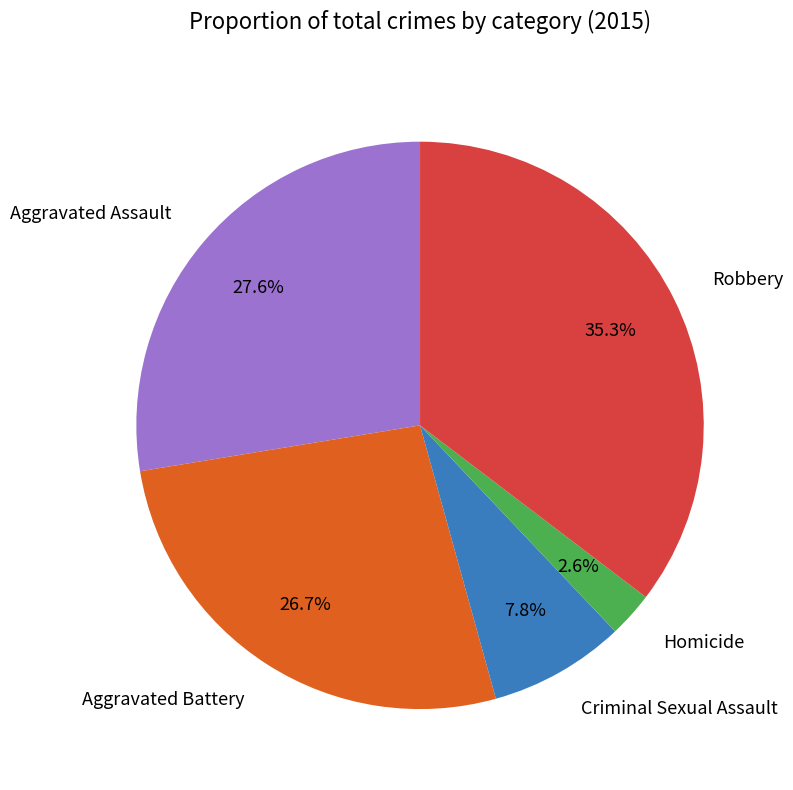

Which has a higher value, Criminal Sexual Assault or Homicide?

Criminal Sexual Assault